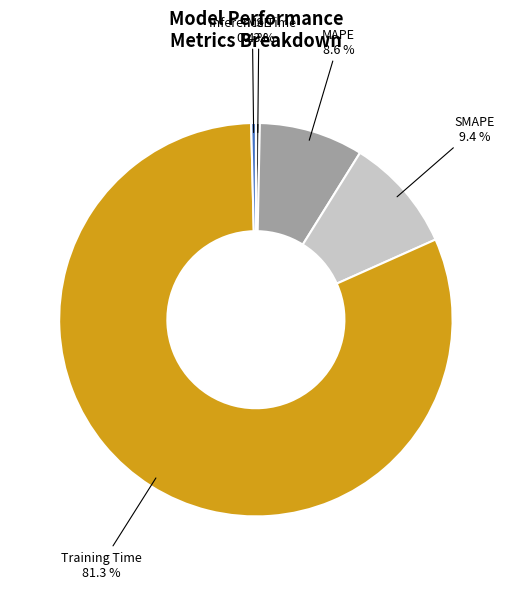

Is there any slice that represents more than half of the pie?

Yes